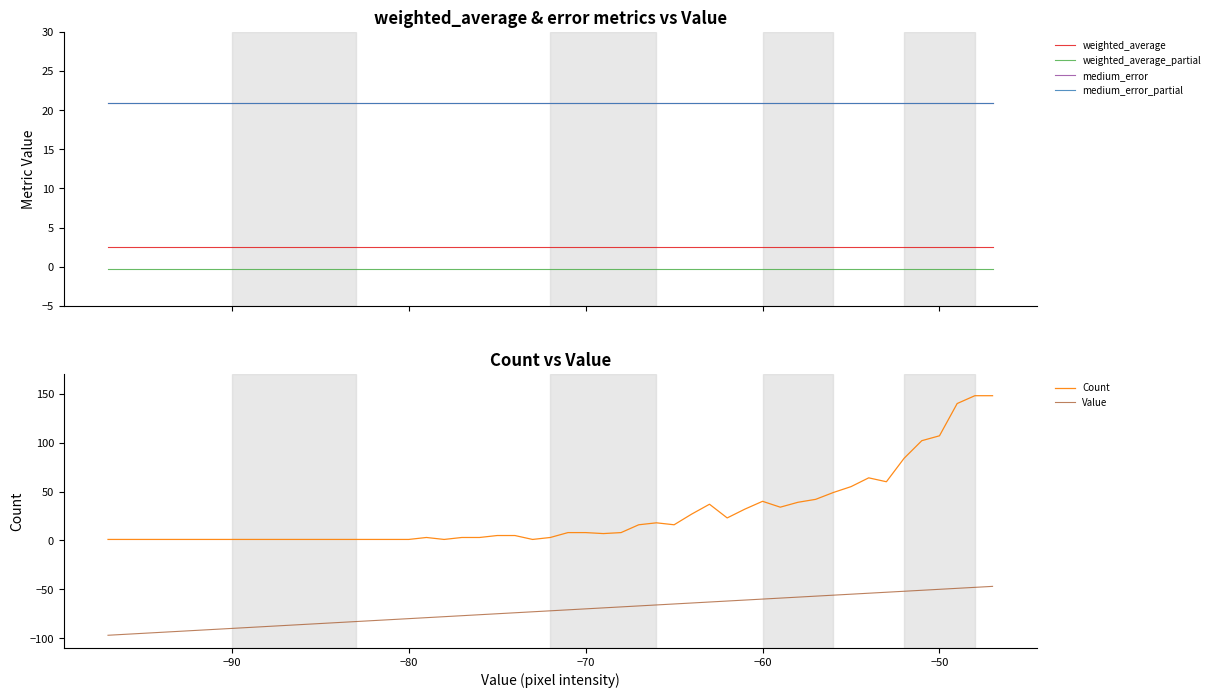

Reading left to right, what are all the values shown in this chart?

weighted_average: 2.5	2.5	2.5	2.5	2.5	2.5	2.5	2.5	2.5	2.5	2.5	2.5	2.5	2.5	2.5	2.5	2.5	2.5	2.5	2.5	2.5	2.5	2.5	2.5	2.5	2.5	2.5	2.5	2.5	2.5	2.5	2.5	2.5	2.5	2.5	2.5	2.5	2.5	2.5	2.5
weighted_average_partial: -0.3	-0.3	-0.3	-0.3	-0.3	-0.3	-0.3	-0.3	-0.3	-0.3	-0.3	-0.3	-0.3	-0.3	-0.3	-0.3	-0.3	-0.3	-0.3	-0.3	-0.3	-0.3	-0.3	-0.3	-0.3	-0.3	-0.3	-0.3	-0.3	-0.3	-0.3	-0.3	-0.3	-0.3	-0.3	-0.3	-0.3	-0.3	-0.3	-0.3
medium_error: 21.0	21.0	21.0	21.0	21.0	21.0	21.0	21.0	21.0	21.0	21.0	21.0	21.0	21.0	21.0	21.0	21.0	21.0	21.0	21.0	21.0	21.0	21.0	21.0	21.0	21.0	21.0	21.0	21.0	21.0	21.0	21.0	21.0	21.0	21.0	21.0	21.0	21.0	21.0	21.0
medium_error_partial: 21.0	21.0	21.0	21.0	21.0	21.0	21.0	21.0	21.0	21.0	21.0	21.0	21.0	21.0	21.0	21.0	21.0	21.0	21.0	21.0	21.0	21.0	21.0	21.0	21.0	21.0	21.0	21.0	21.0	21.0	21.0	21.0	21.0	21.0	21.0	21.0	21.0	21.0	21.0	21.0
Count: 1.0	1.0	1.0	1.0	1.0	1.0	1.0	3.0	1.0	3.0	3.0	5.0	5.0	1.0	3.0	8.0	8.0	7.0	8.0	16.0	18.0	16.0	27.0	37.0	23.0	32.0	40.0	34.0	39.0	42.0	49.0	55.0	64.0	60.0	84.0	102.0	107.0	140.0	148.0	148.0
Value: -97.0	-85.0	-84.0	-83.0	-82.0	-81.0	-80.0	-79.0	-78.0	-77.0	-76.0	-75.0	-74.0	-73.0	-72.0	-71.0	-70.0	-69.0	-68.0	-67.0	-66.0	-65.0	-64.0	-63.0	-62.0	-61.0	-60.0	-59.0	-58.0	-57.0	-56.0	-55.0	-54.0	-53.0	-52.0	-51.0	-50.0	-49.0	-48.0	-47.0